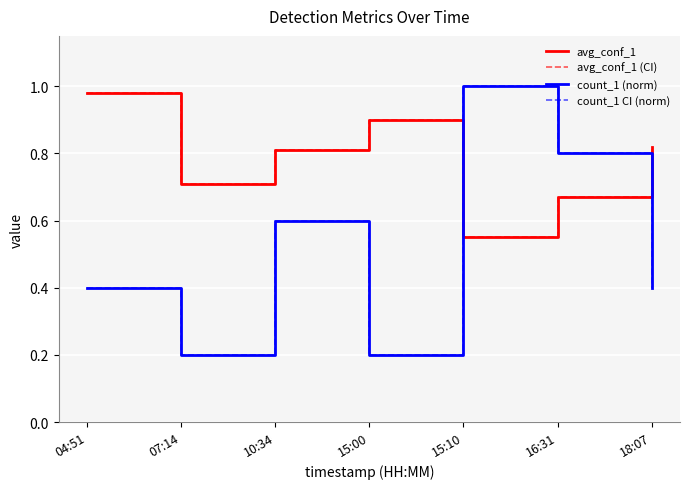

List the series in order of their peak value, highest first.

count_1 (norm), count_1 CI (norm), avg_conf_1, avg_conf_1 (CI)